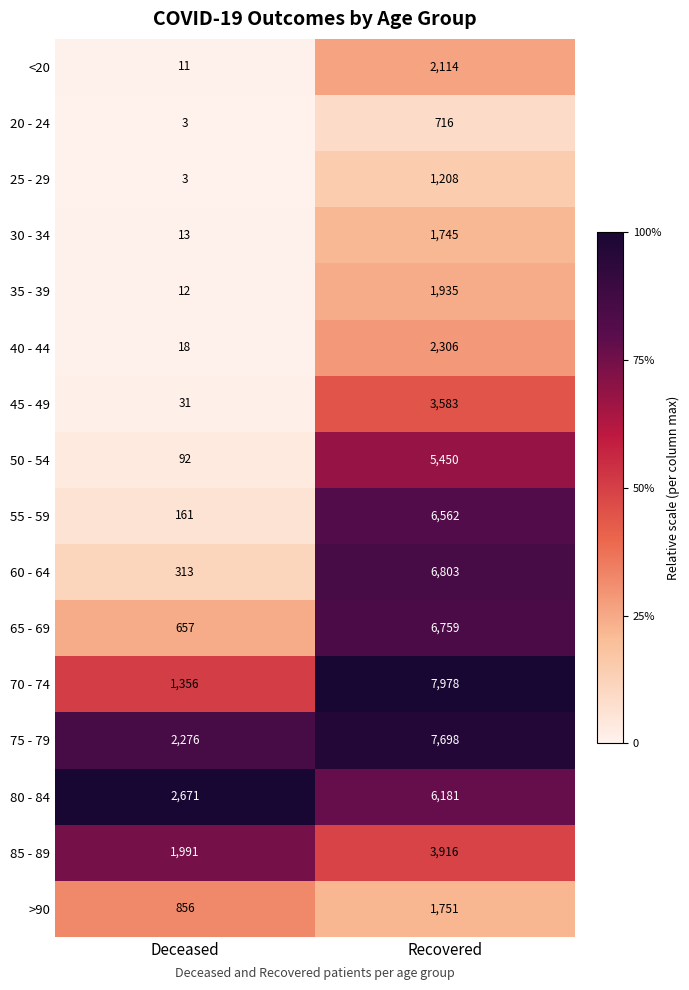

Is it true that 65 - 69 equals 12161 at Recovered?

False